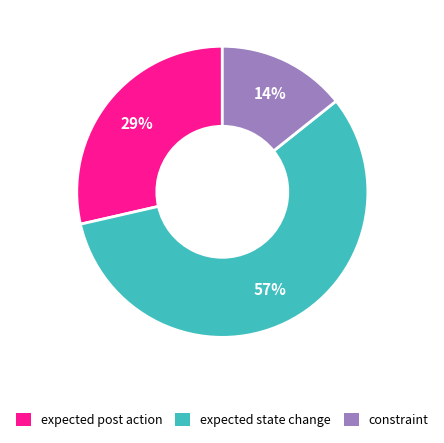

Rank the categories by value from lowest to highest.

constraint, expected post action, expected state change